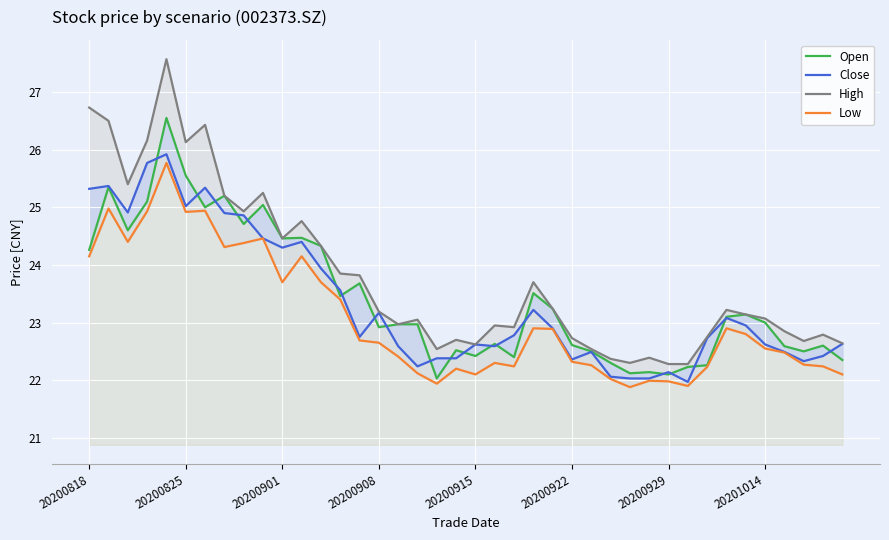

Is the value of Low at 15 greater than the value of Close at 16?

Yes